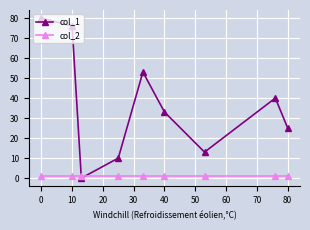

List the series in order of their overall mean, lowest first.

col_2, col_1